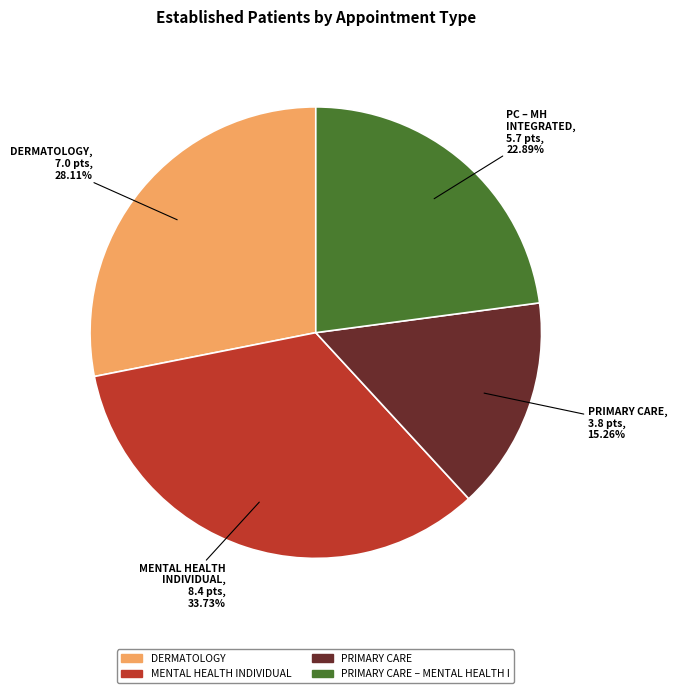

Does MENTAL HEALTH INDIVIDUAL represent more than half of the total?

No